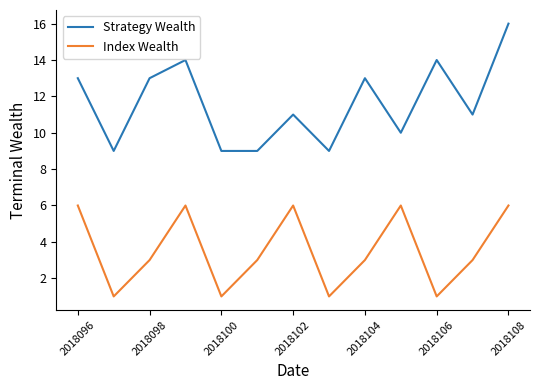

Reading left to right, what are all the values shown in this chart?

Strategy Wealth: 13	9	13	14	9	9	11	9	13	10	14	11	16
Index Wealth: 6	1	3	6	1	3	6	1	3	6	1	3	6